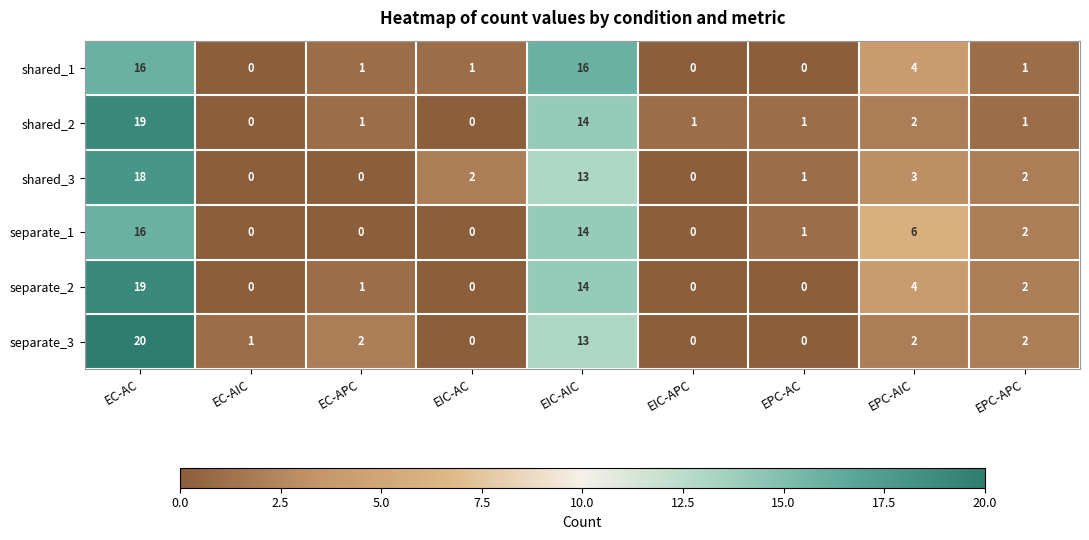

Which series changed the most between EIC-AIC and EPC-AC?

shared_1